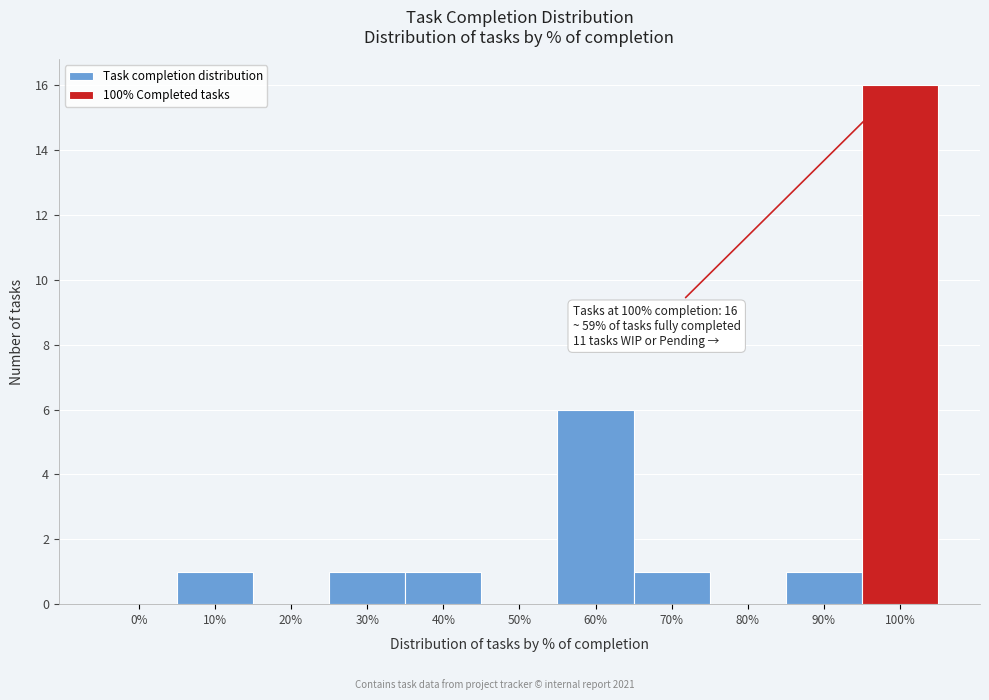

Reading left to right, extract all data points from this chart.

0%=0	10%=1	20%=0	30%=1	40%=1	50%=0	60%=6	70%=1	80%=0	90%=1	100%=16